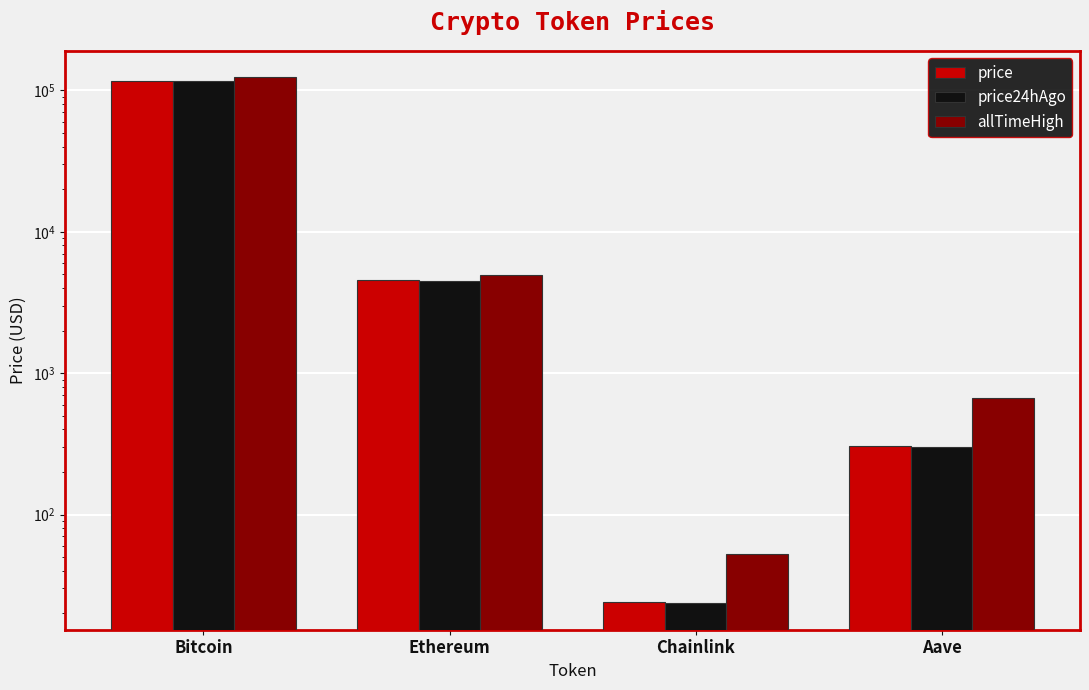

Reading right to left, list all the values displayed in this chart.

price: 306.1	24.0	4594.4	116472.0
price24hAgo: 299.1	23.5	4502.6	116701.0
allTimeHigh: 661.7	52.7	4946.1	124128.0